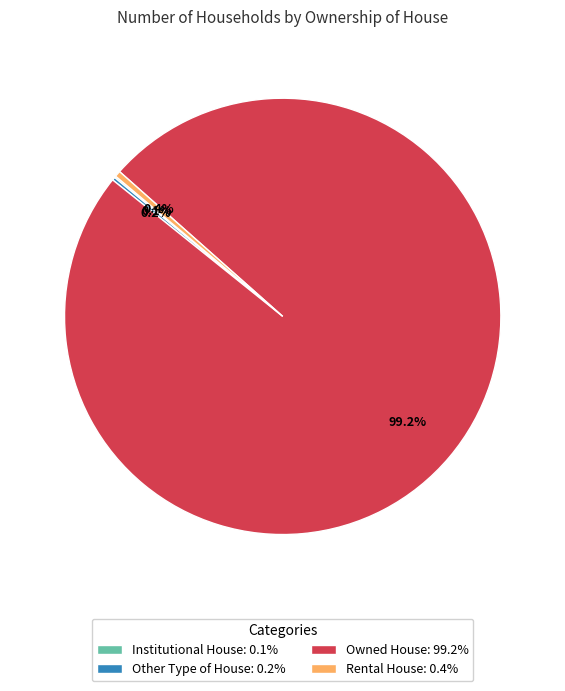

The Rental House slice represents 0% of the pie. True or false?

True